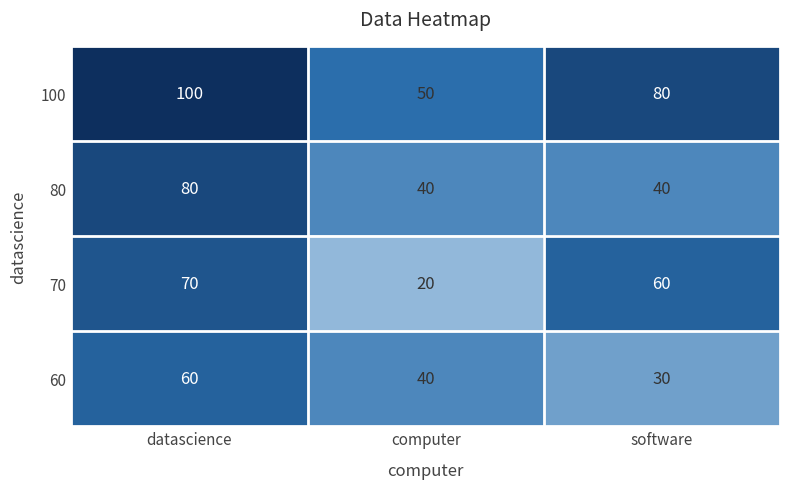

At which category is the sum across all series the highest?

datascience